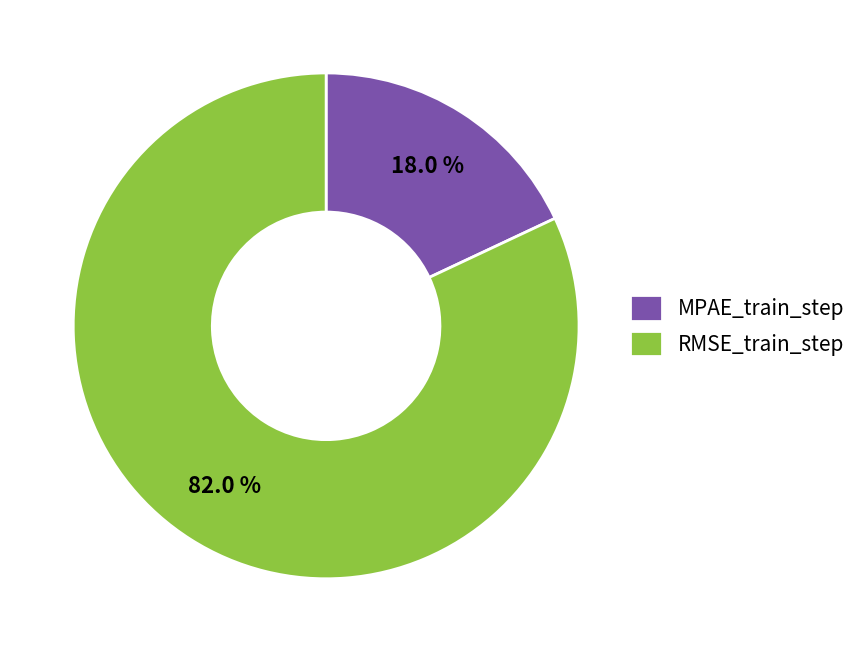

Which has a higher value, RMSE_train_step or MPAE_train_step?

RMSE_train_step